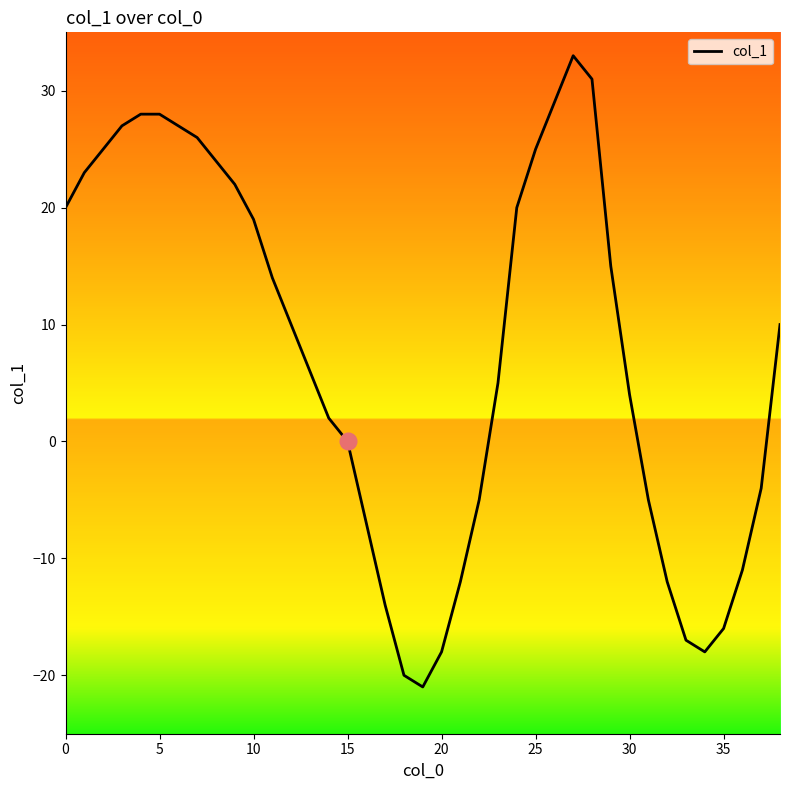

What is the minimum value shown in the chart?

-21